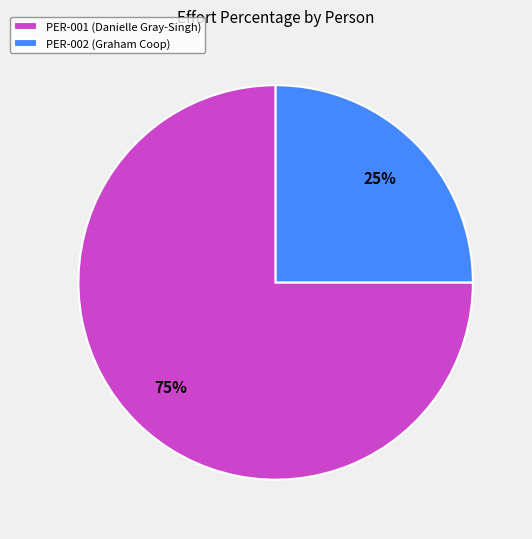

The PER-001 slice represents 75% of the pie. True or false?

True